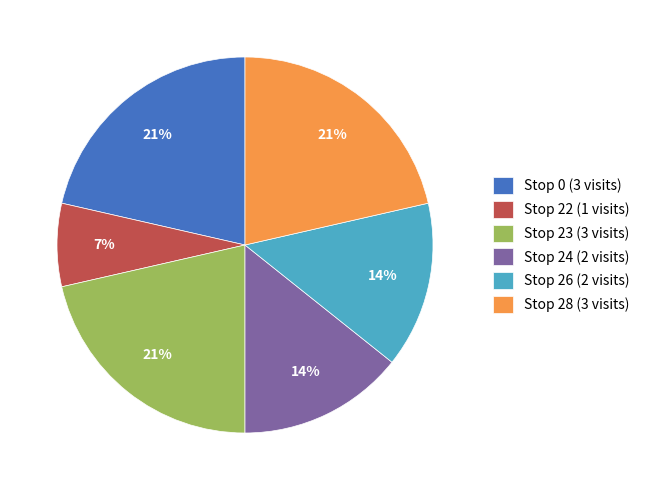

Count the number of slices in the pie.

6